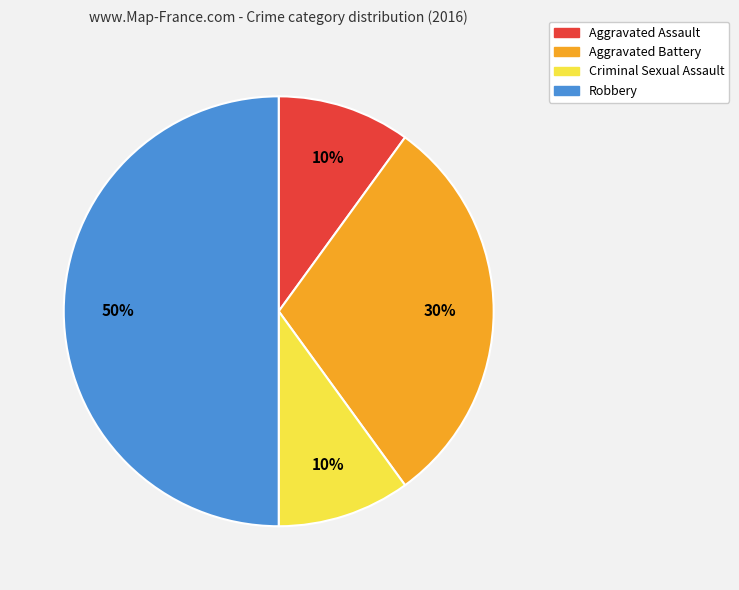

What is the largest slice in the pie chart?

Robbery